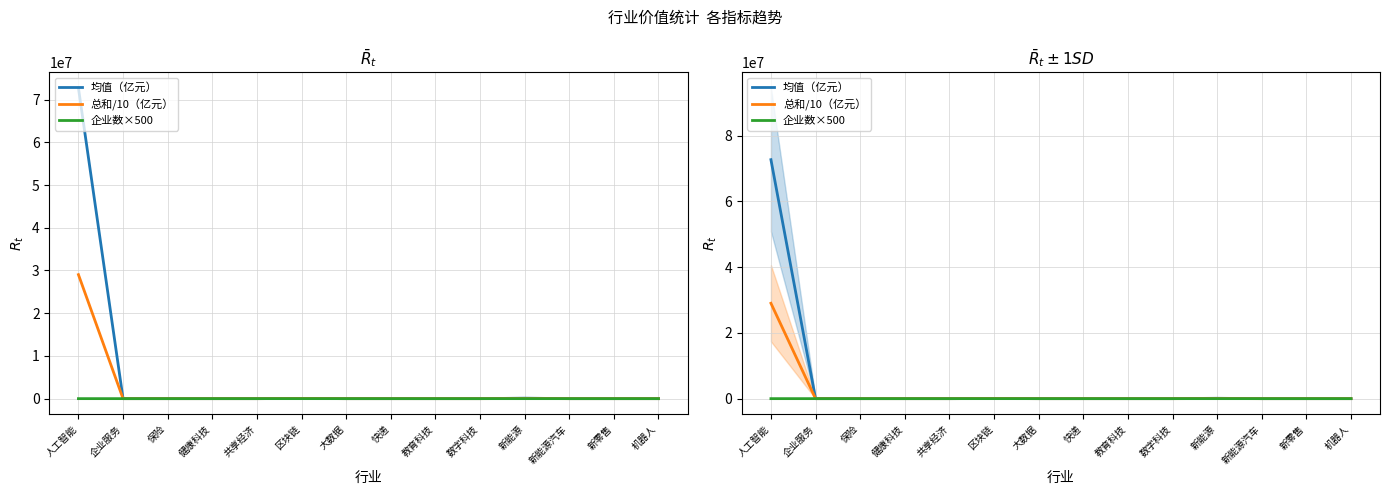

What is the average value of the 总和/10（亿元） series?

2078117.8